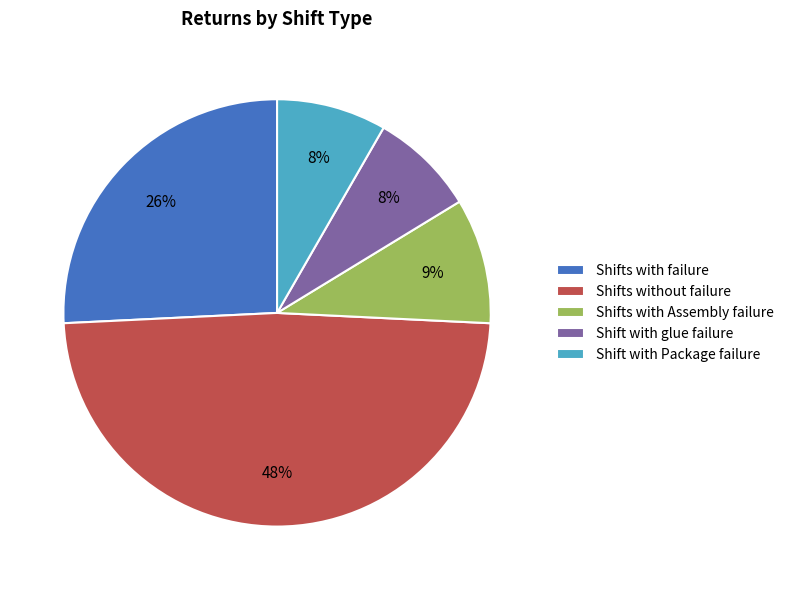

To the nearest percent, what is the average slice percentage?

20%